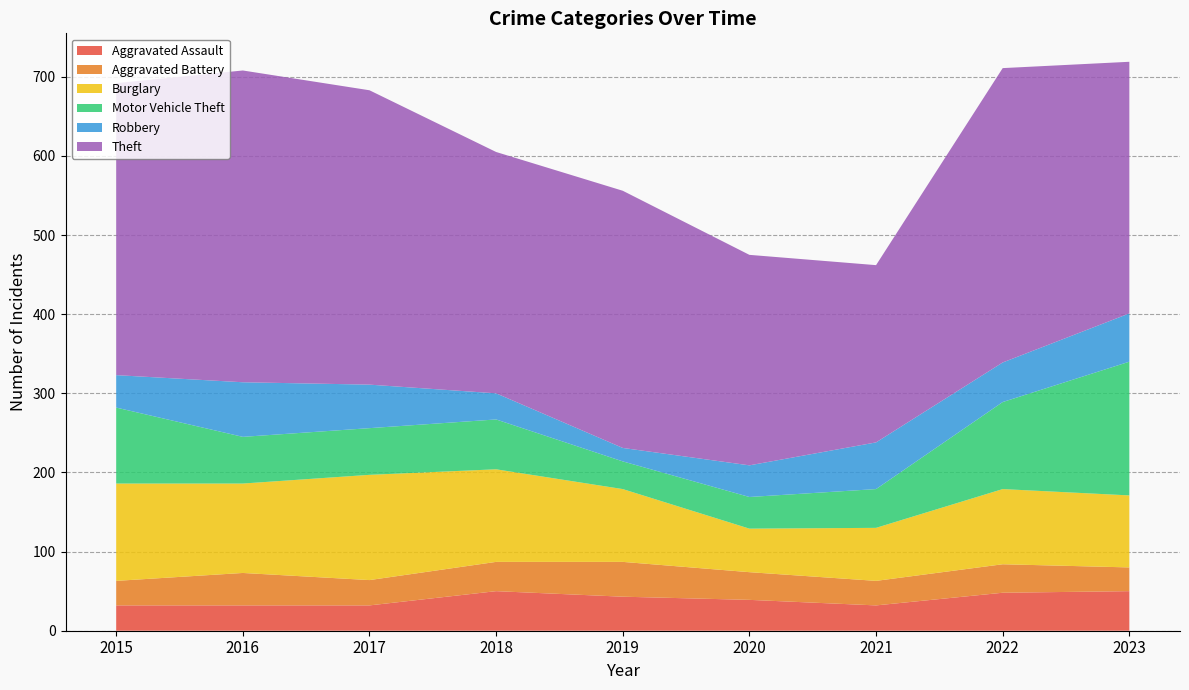

Reading left to right, list all the values displayed in this chart.

Aggravated Assault: 32	32	32	50	43	39	32	48	50
Aggravated Battery: 31	41	32	37	44	35	31	36	30
Burglary: 123	113	133	117	92	55	67	95	91
Motor Vehicle Theft: 96	59	59	63	35	40	49	110	169
Robbery: 41	69	55	33	17	40	59	50	61
Theft: 369	394	372	305	325	266	224	372	318